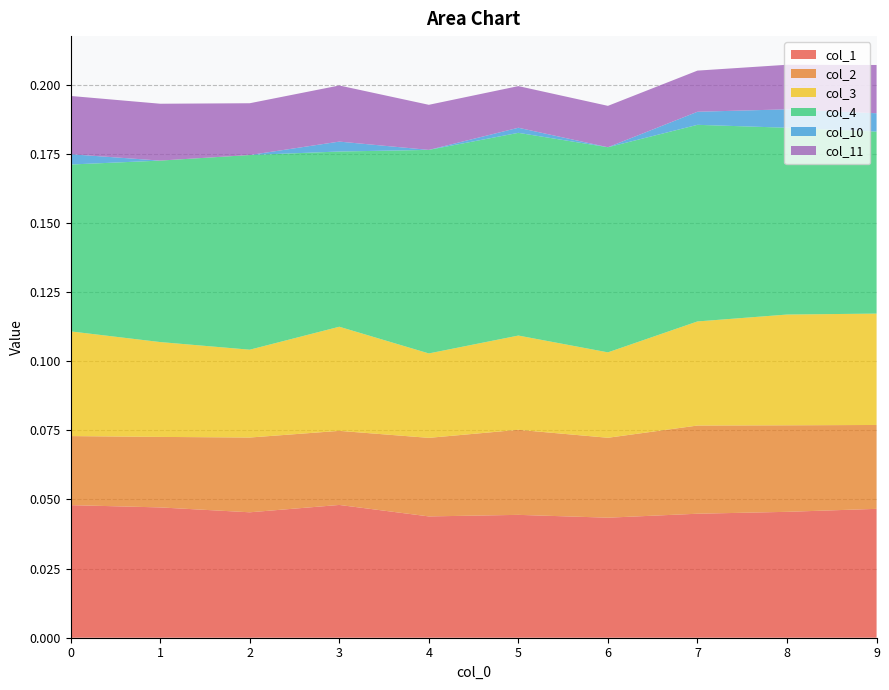

Reading left to right, what are all the values shown in this chart?

col_1: 0=0.0	1=0.0	2=0.0	3=0.0	4=0.0	5=0.0	6=0.0	7=0.0	8=0.0	9=0.0
col_2: 0=0.0	1=0.0	2=0.0	3=0.0	4=0.0	5=0.0	6=0.0	7=0.0	8=0.0	9=0.0
col_3: 0=0.0	1=0.0	2=0.0	3=0.0	4=0.0	5=0.0	6=0.0	7=0.0	8=0.0	9=0.0
col_4: 0=0.1	1=0.1	2=0.1	3=0.1	4=0.1	5=0.1	6=0.1	7=0.1	8=0.1	9=0.1
col_10: 0=0.0	1=0.0	2=0.0	3=0.0	4=0.0	5=0.0	6=0.0	7=0.0	8=0.0	9=0.0
col_11: 0=0.0	1=0.0	2=0.0	3=0.0	4=0.0	5=0.0	6=0.0	7=0.0	8=0.0	9=0.0